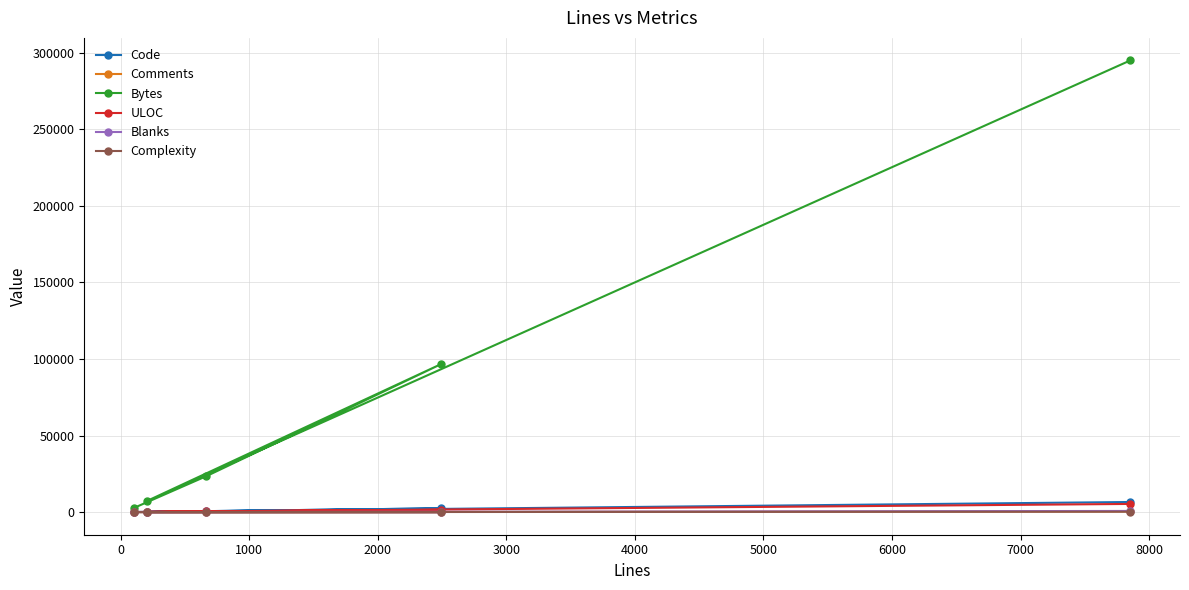

Which series has the largest range (max minus min)?

Bytes